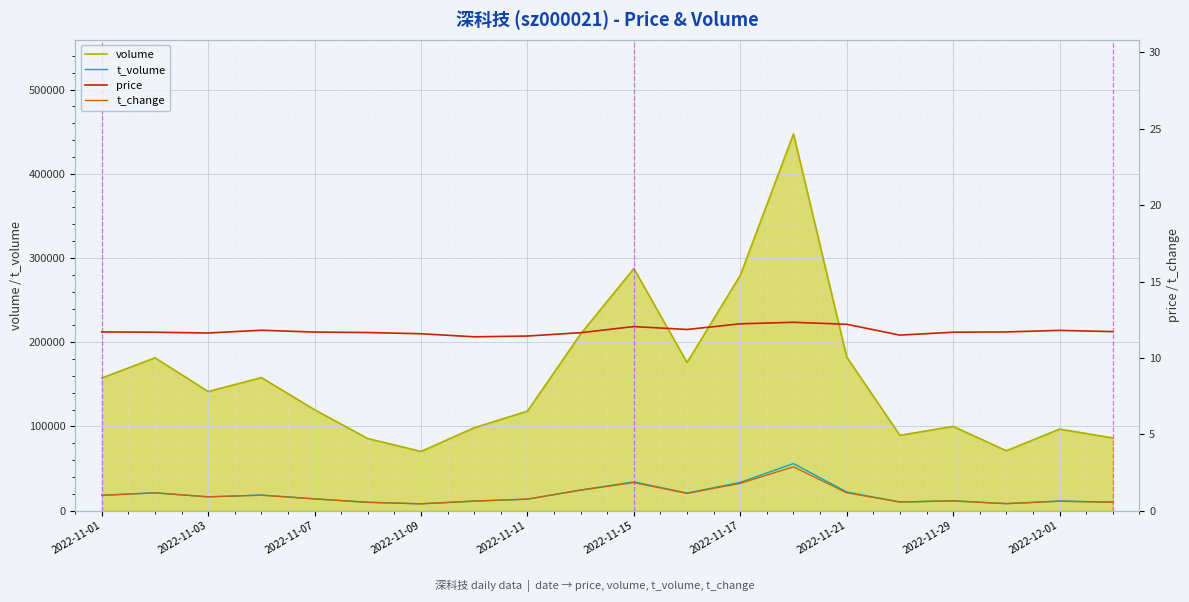

At which category is the sum across all series the highest?

13